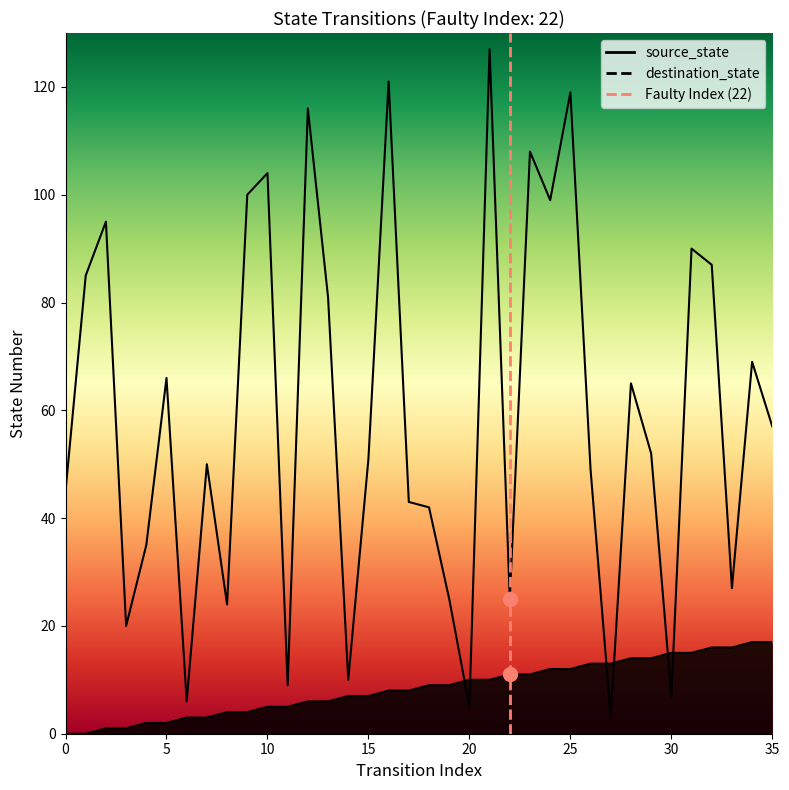

At how many categories does at least one series exceed 64?

16